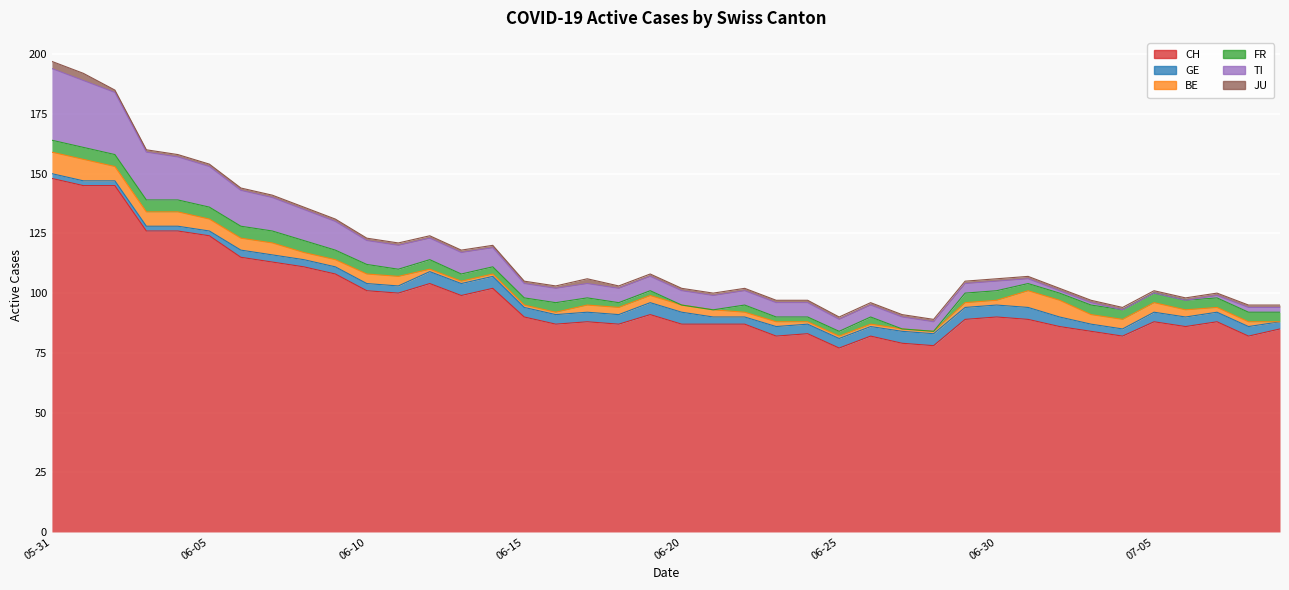

Where is BE nearest to the value 4?

2020-06-10